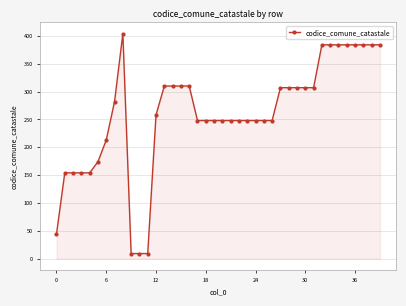

True or false: there are more than 0 points higher than both neighbors.

True